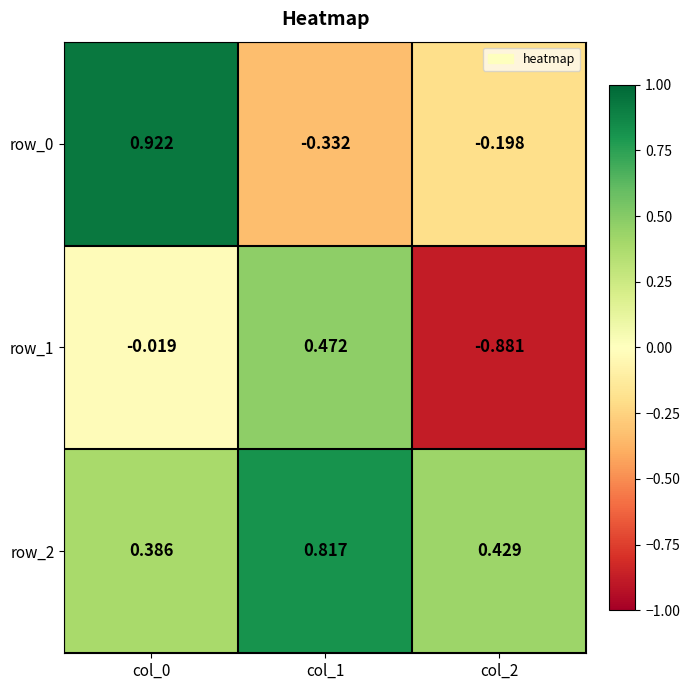

Is the value of row_1 at col_1 greater than the value of row_2 at col_0?

Yes